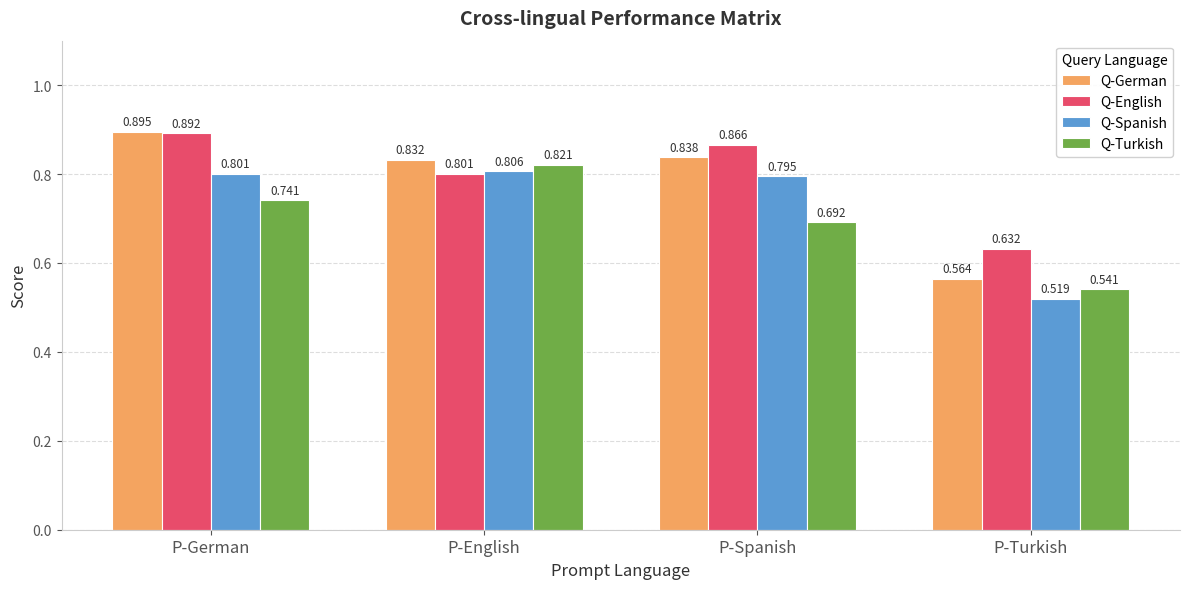

List the series in order of their overall mean, lowest first.

Q-Turkish, Q-Spanish, Q-German, Q-English